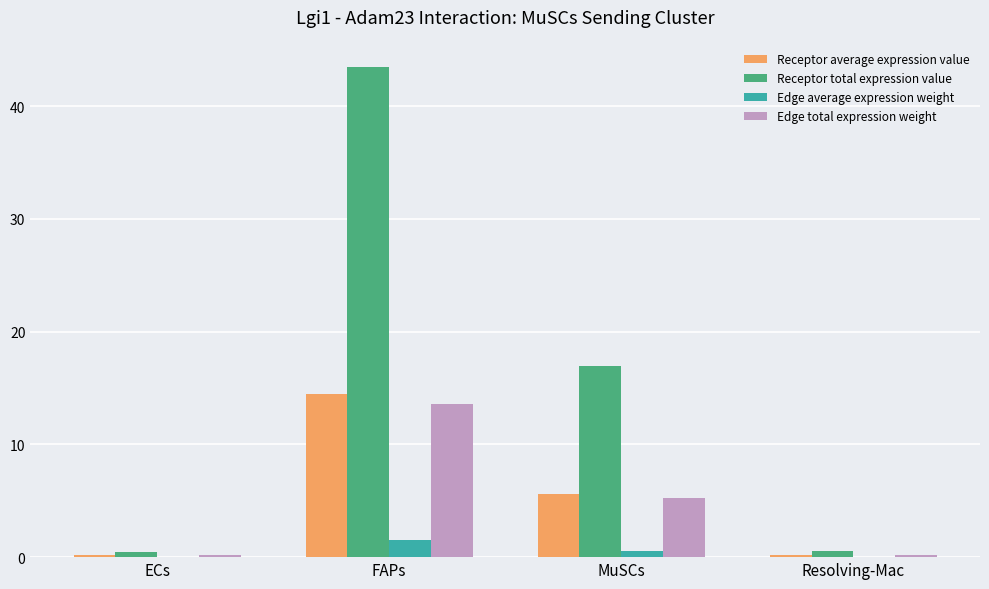

Which label corresponds to the largest value in the chart?

FAPs